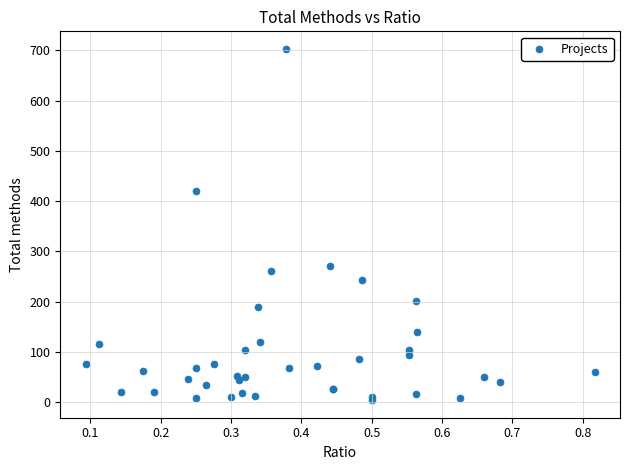

What Y value in the scatter plot is closest to 353?

420